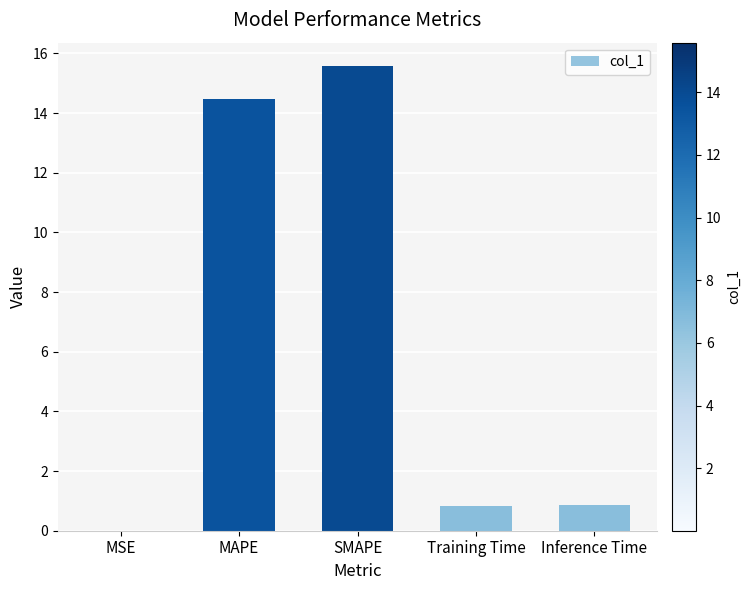

What is the approximate value at Inference Time?

0.9